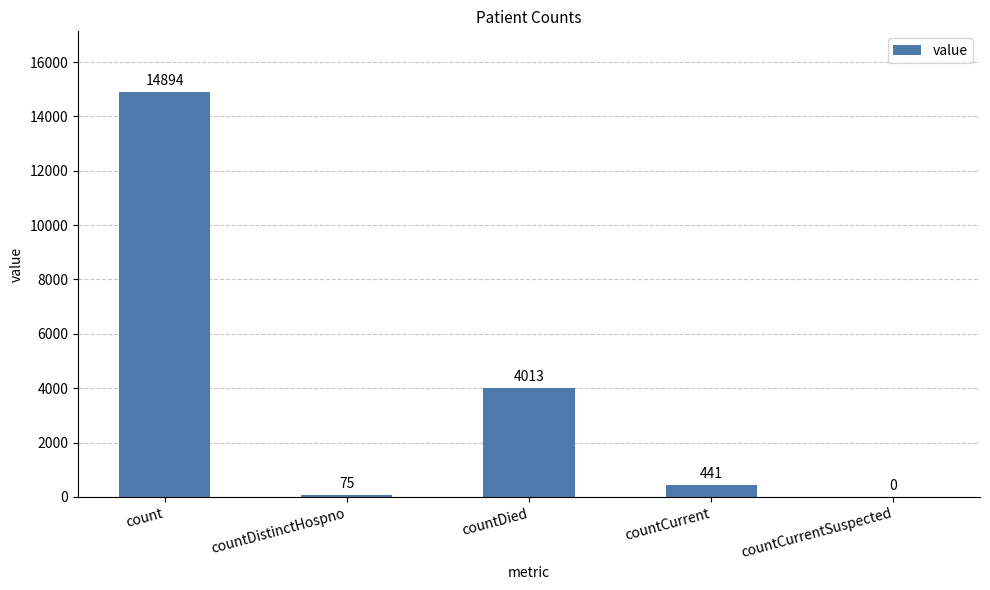

Are the bars horizontal?

No